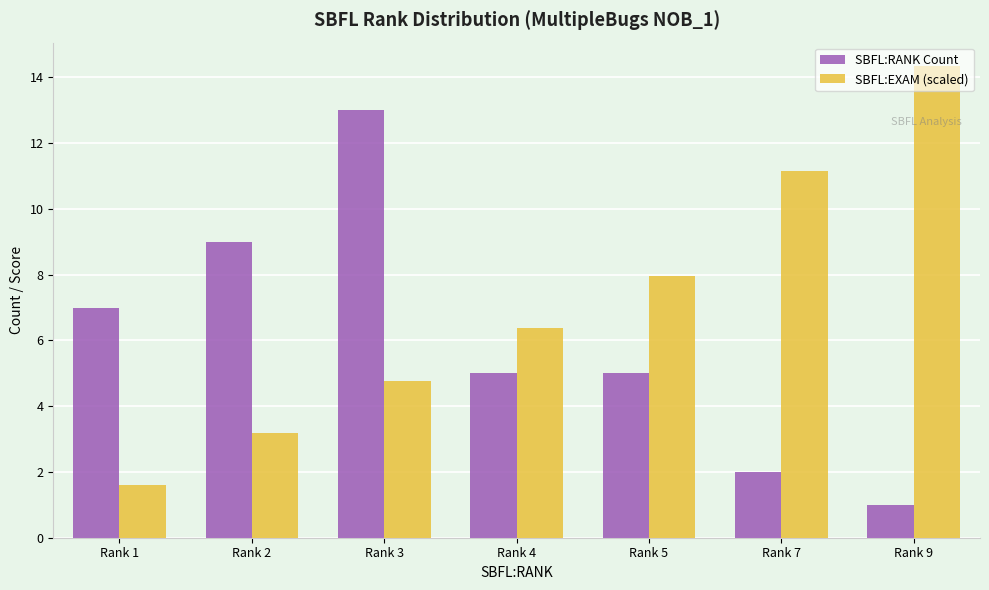

At which label does SBFL:EXAM (scaled) reach its minimum?

Rank 1